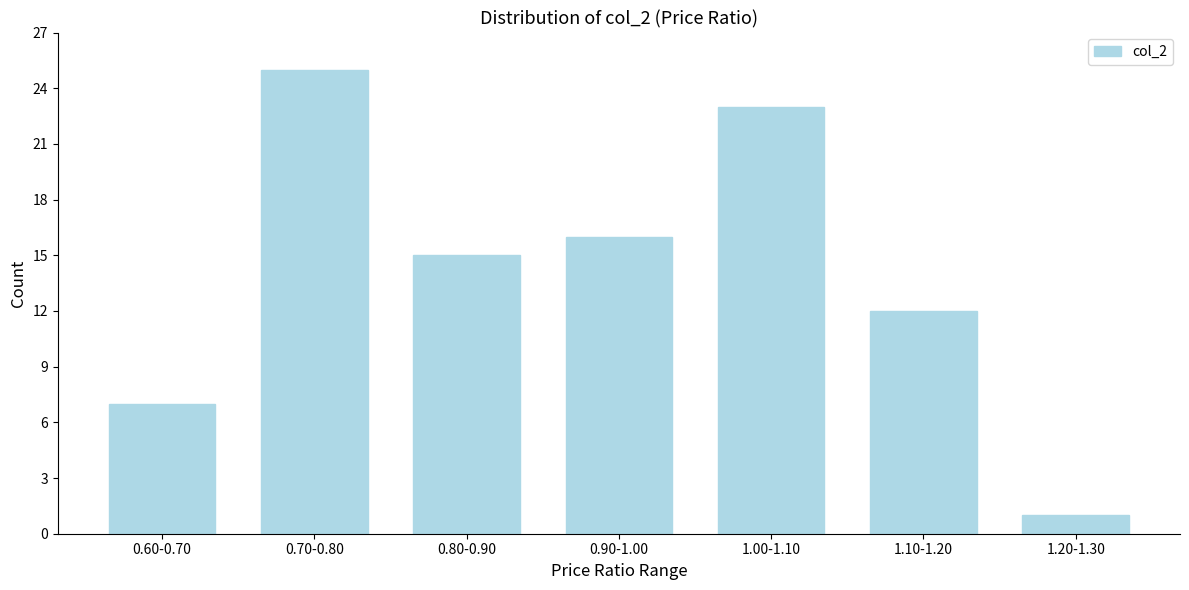

Reading left to right, what are all the values shown in this chart?

7	25	15	16	23	12	1